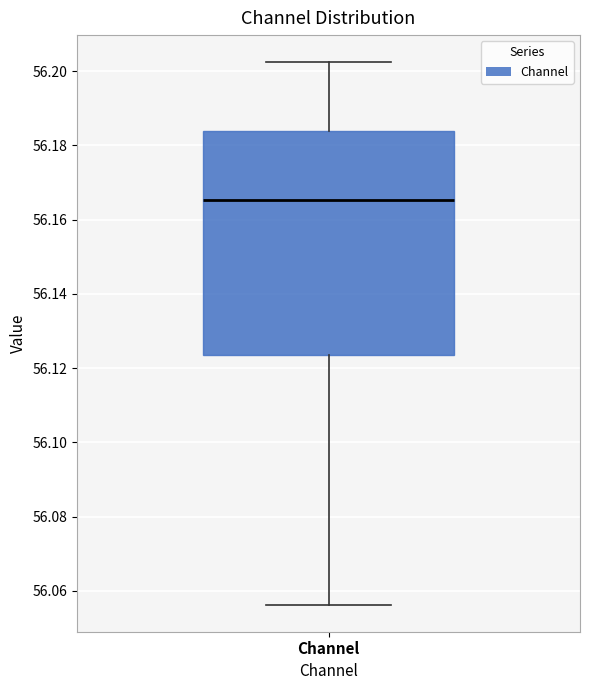

Transcribe this box plot: give where the median line is, the range the box spans, and where the two whiskers end, as read against the y-axis. The values are not printed on the chart, so give them approximately, as read against the axis.

median 56.166, box 56.124 to 56.184, whiskers 56.056 to 56.202